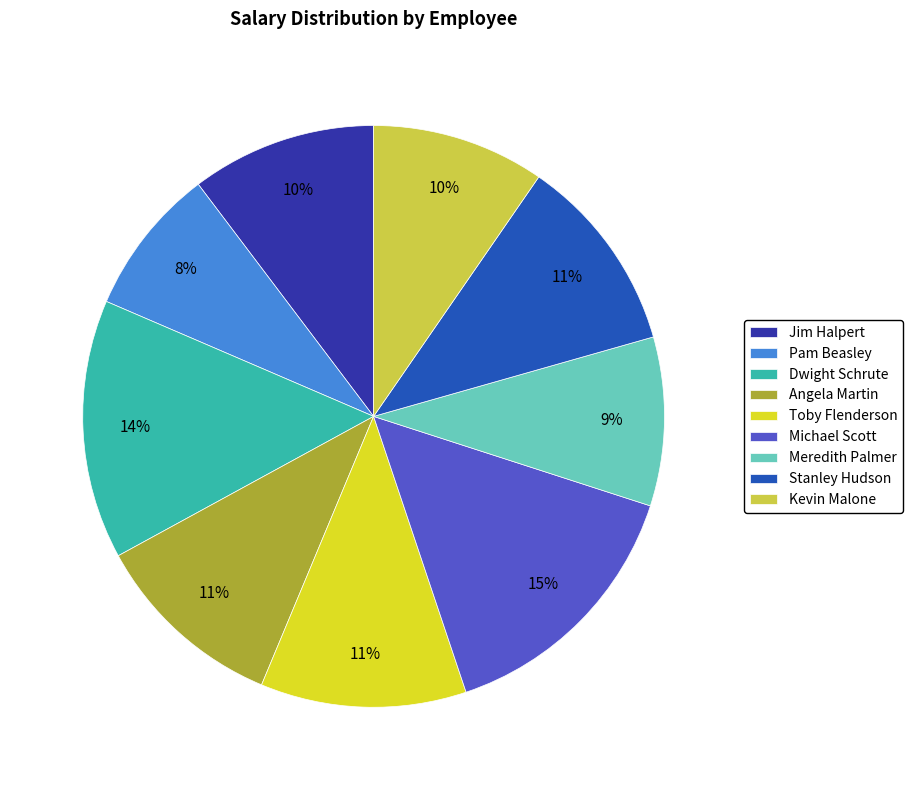

The Pam Beasley slice represents 1% of the pie. True or false?

False